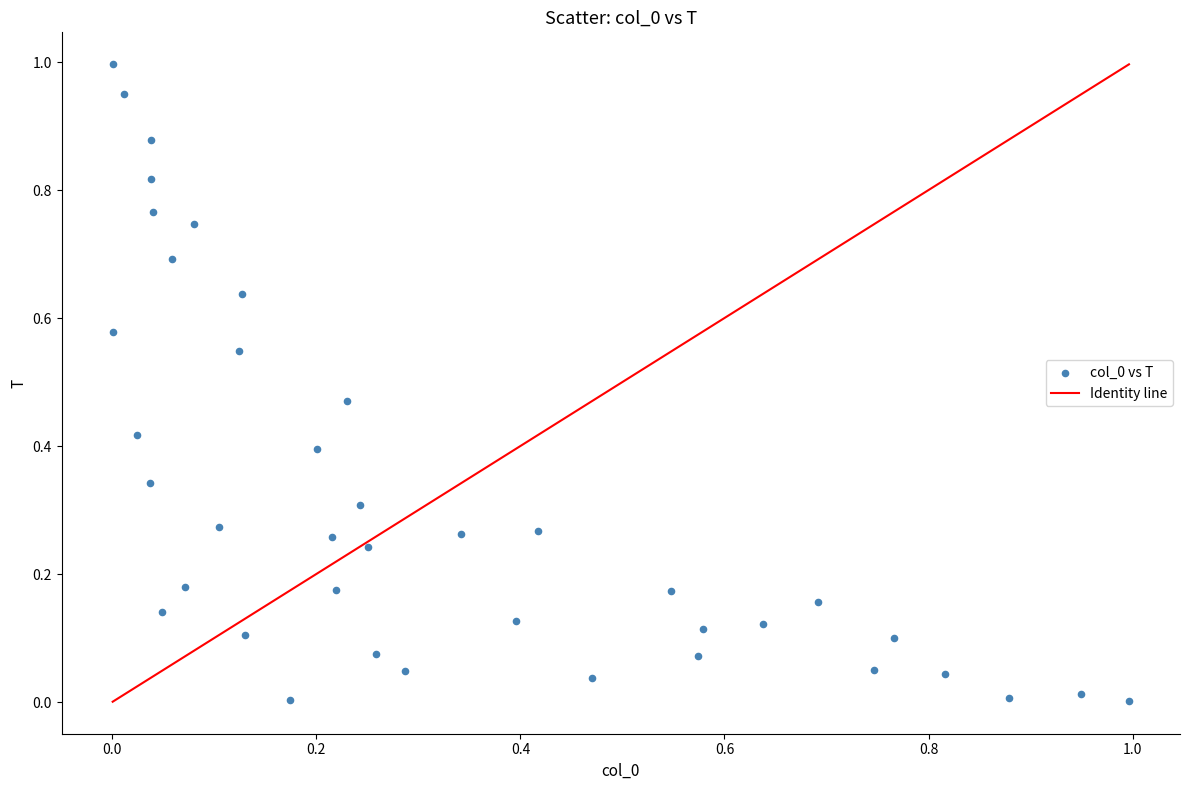

What is the range of X values (max minus min)?

1.0